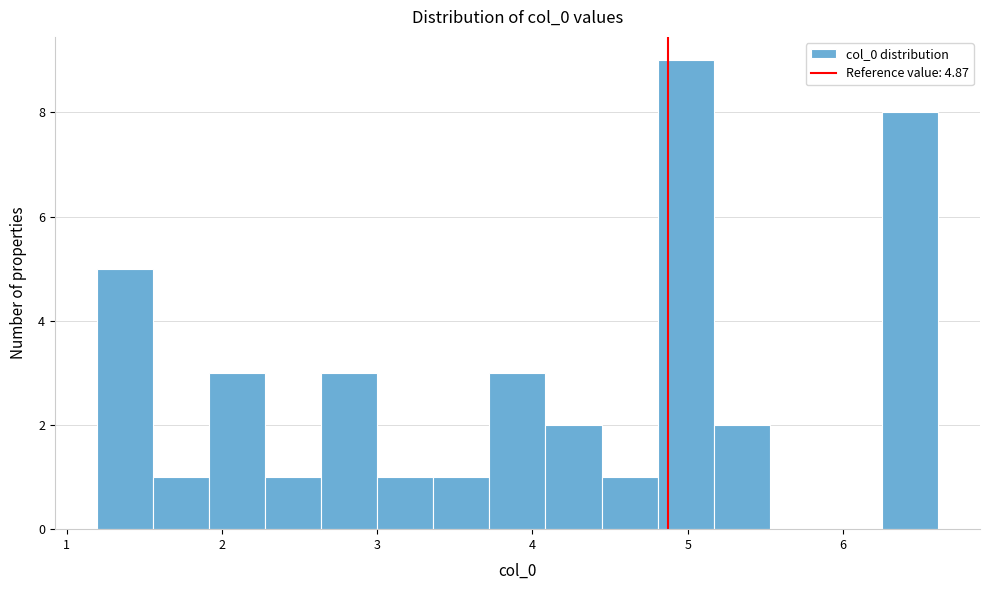

Read against the x-axis, roughly where is the centre of the tallest bar?

5.0